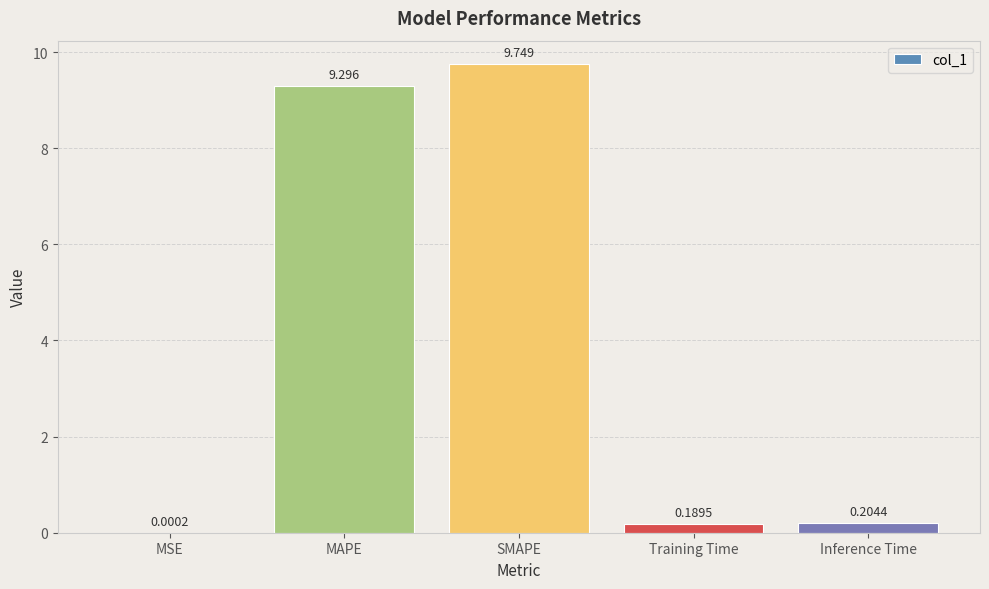

Which category has the highest value across all series?

SMAPE